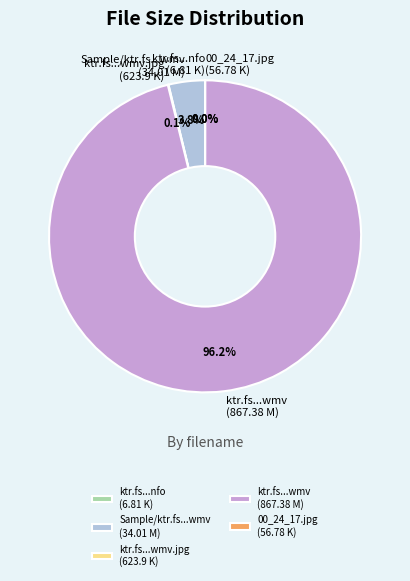

Is there a majority slice in this chart?

Yes